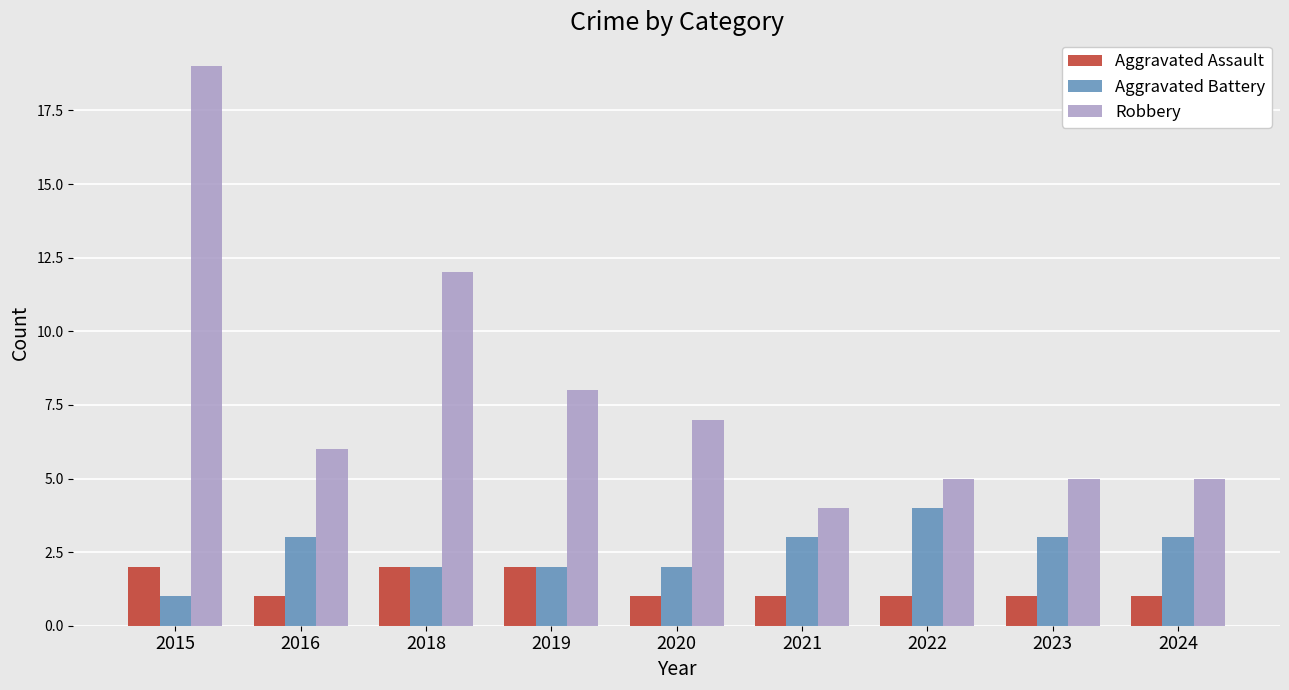

What value does the Aggravated Battery series have at 2021?

3